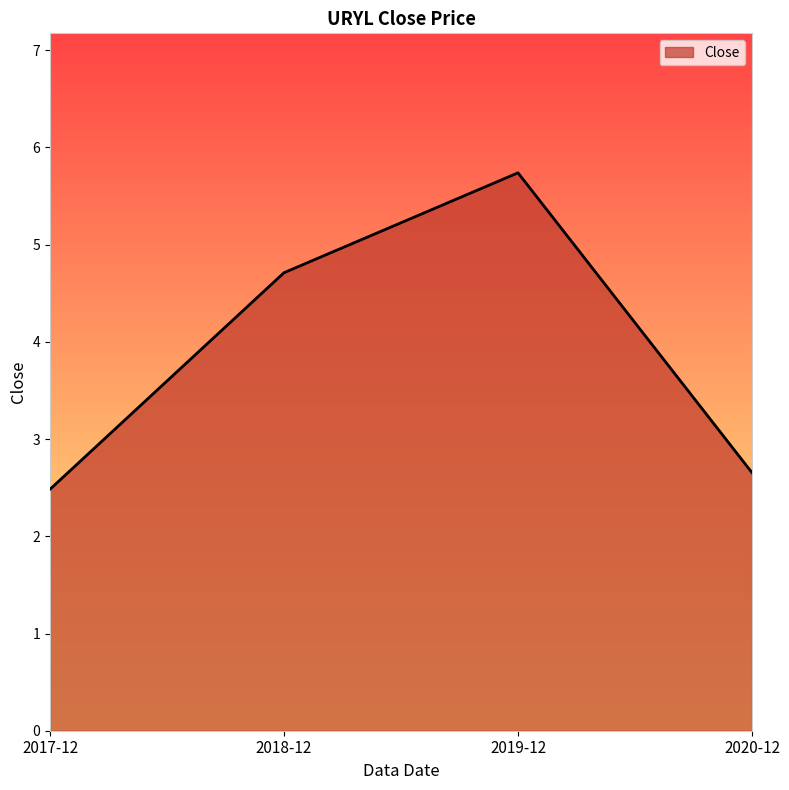

True or false: the data shows 4.7 at 2018-12.

True